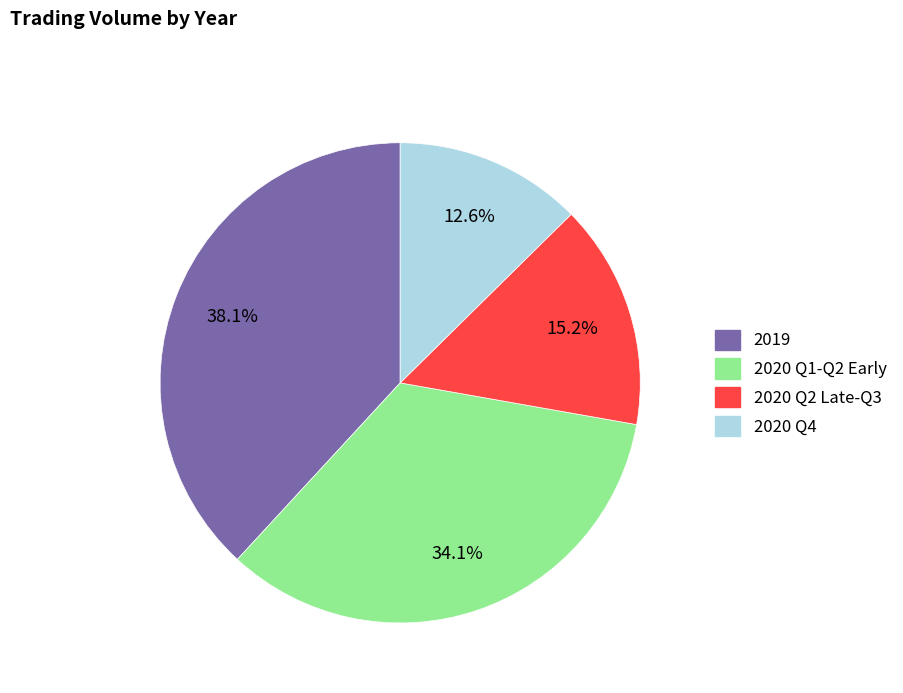

Is there a majority slice in this chart?

No